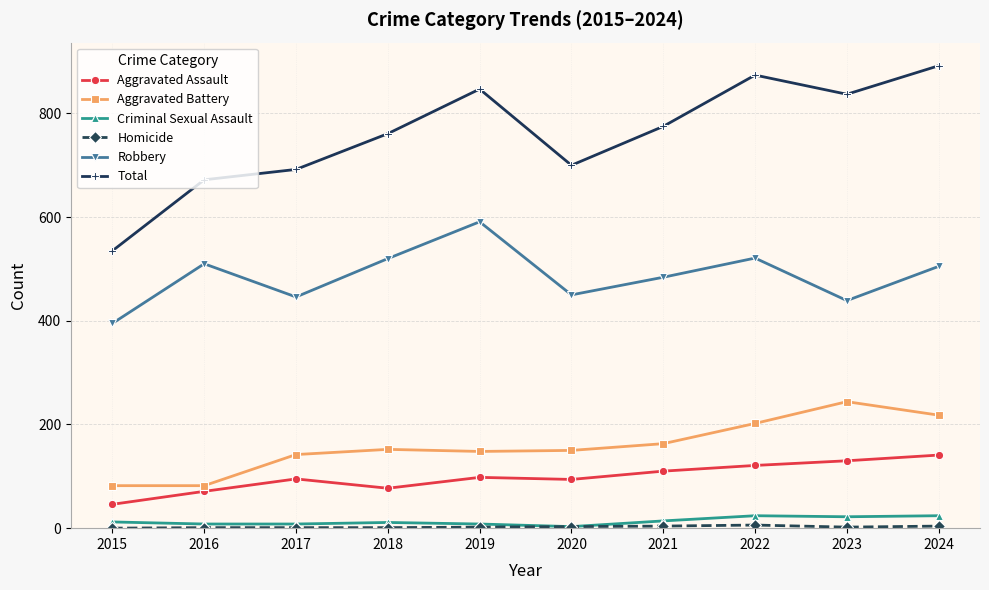

Is it true that Aggravated Assault equals 110 at 2021?

True